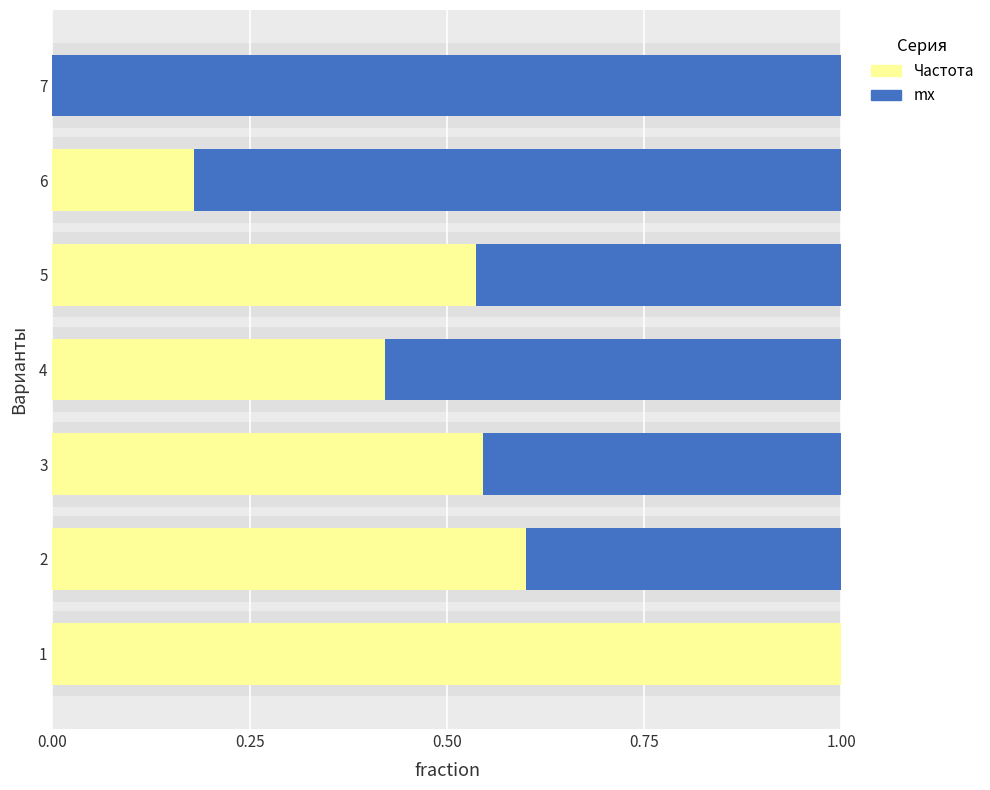

Does the chart contain any negative values?

No